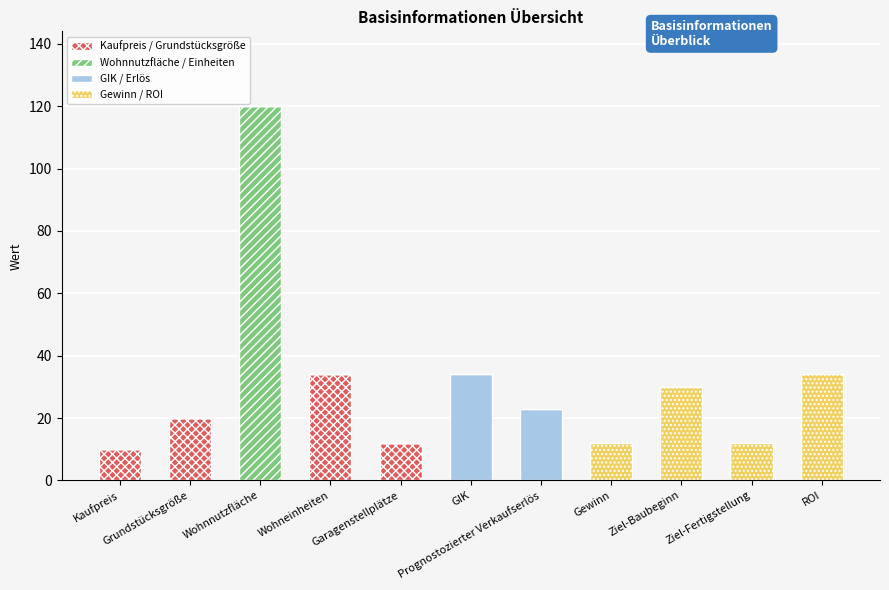

What are all the series names shown in the legend?

Kaufpreis / Grundstücksgröße, Wohnnutzfläche / Einheiten, GIK / Erlös, Gewinn / ROI